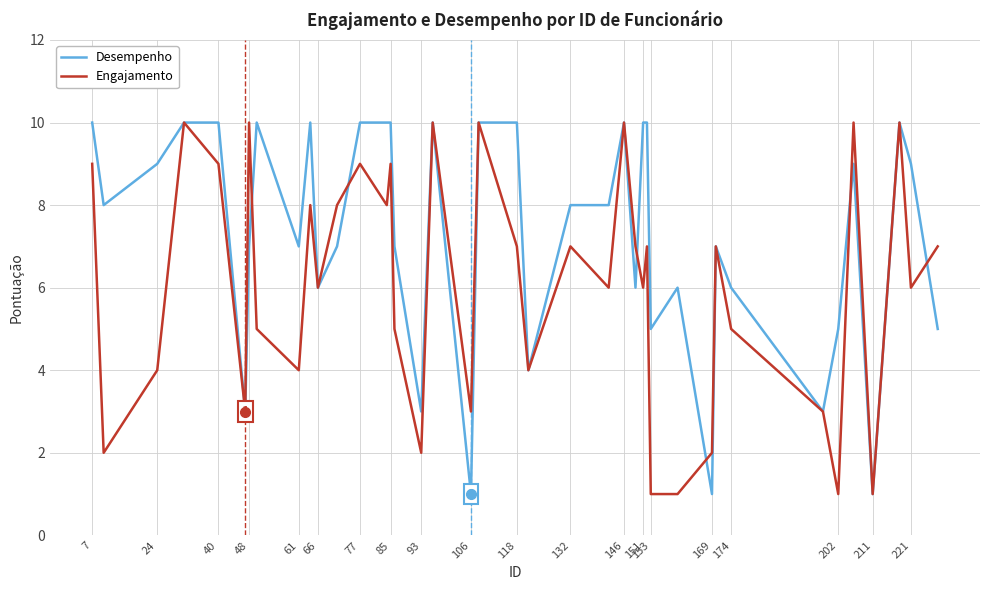

What is the maximum value shown in the chart?

10